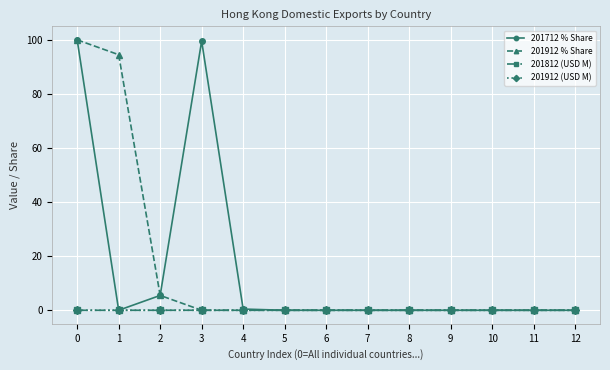

How many lines are shown in the chart?

4